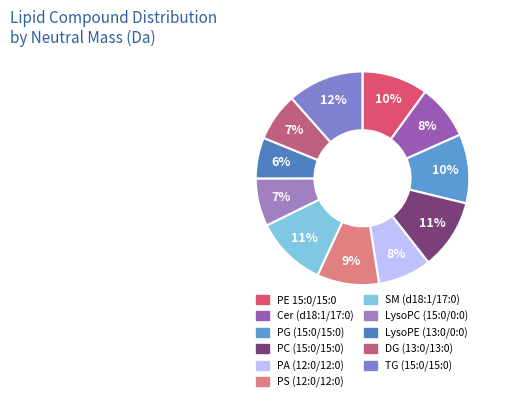

Which has a higher value, DG (13:0/13:0) or LysoPE (13:0/0:0)?

DG (13:0/13:0)